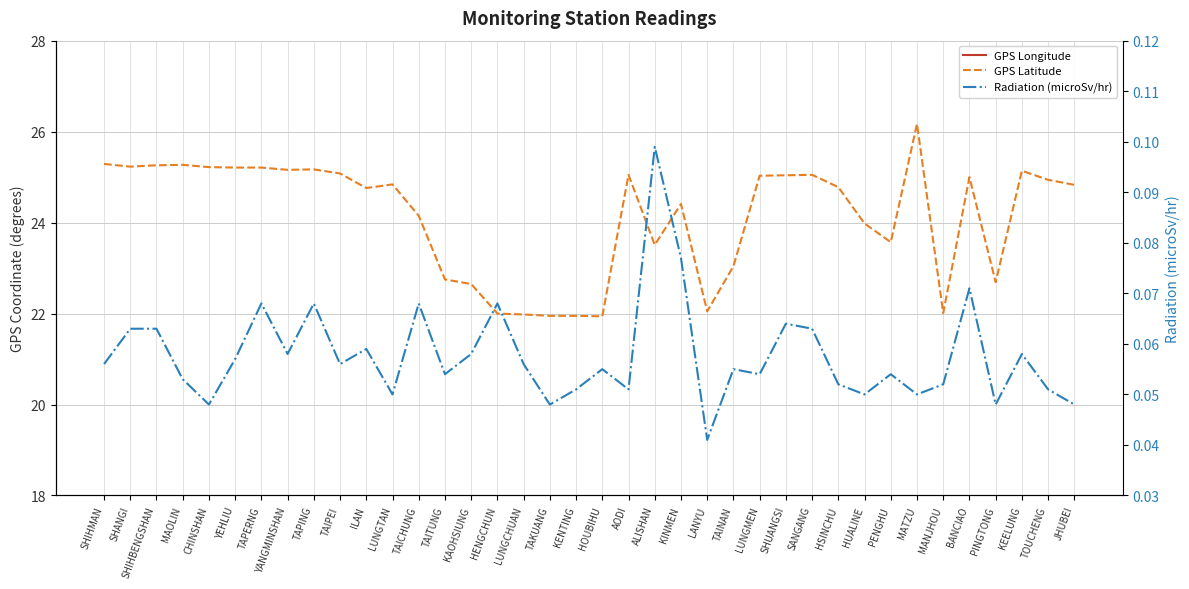

What is the greatest value displayed?

121.9